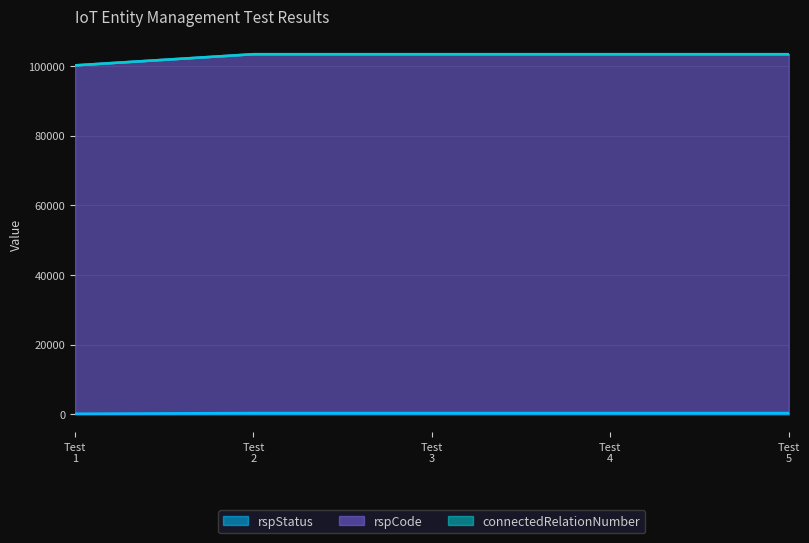

True or false: rspStatus has more than 1 interior local peaks.

False